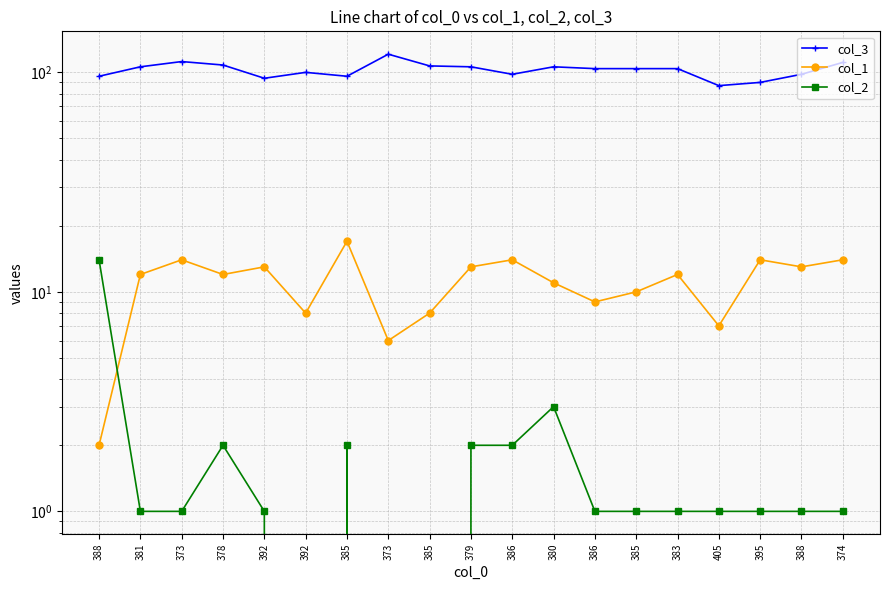

What are all the series names shown in the legend?

col_3, col_1, col_2